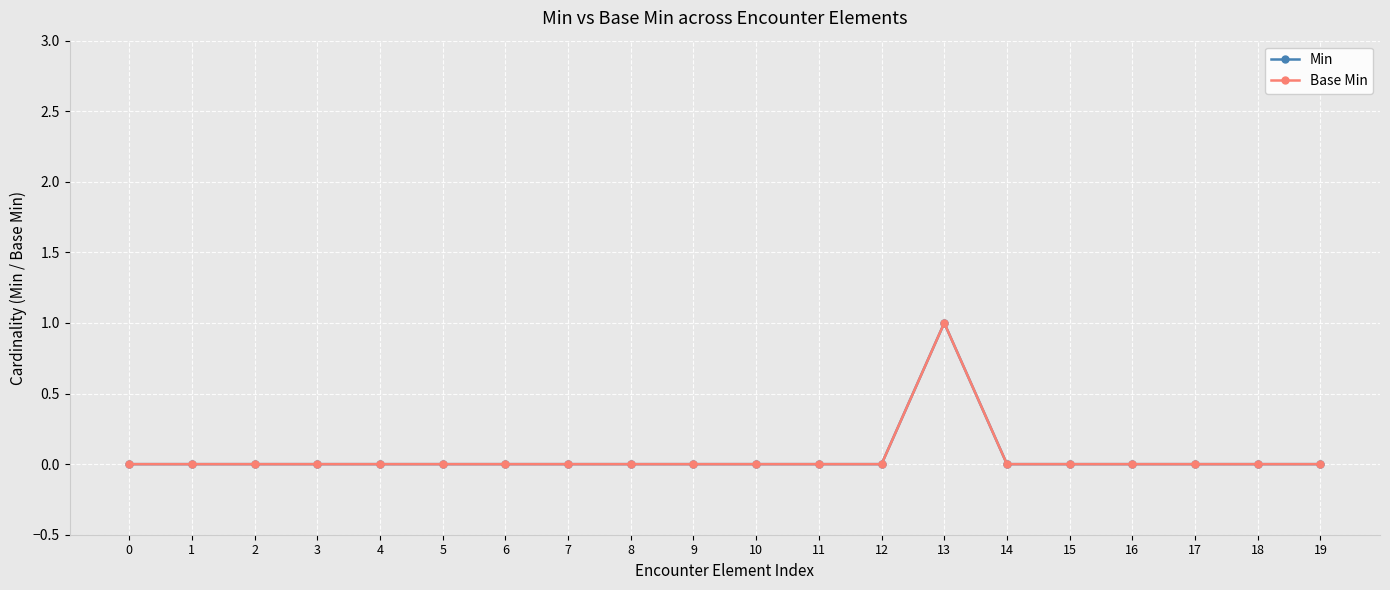

The Base Min series shows 0 at 15. True or false?

True